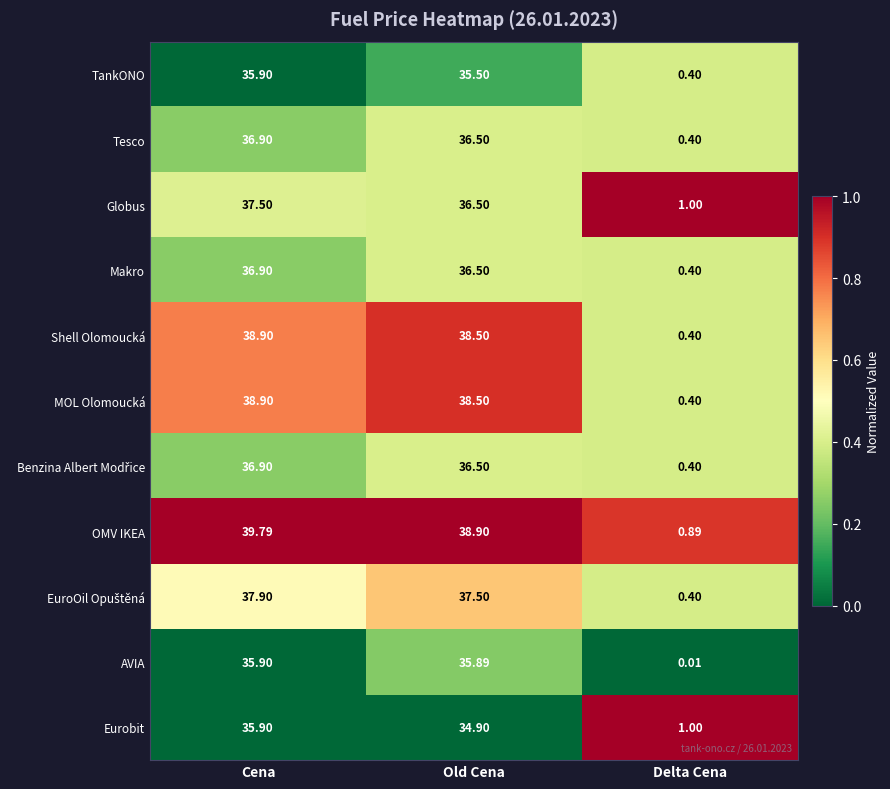

At which label is Shell Olomoucká closest to 19?

Delta Cena